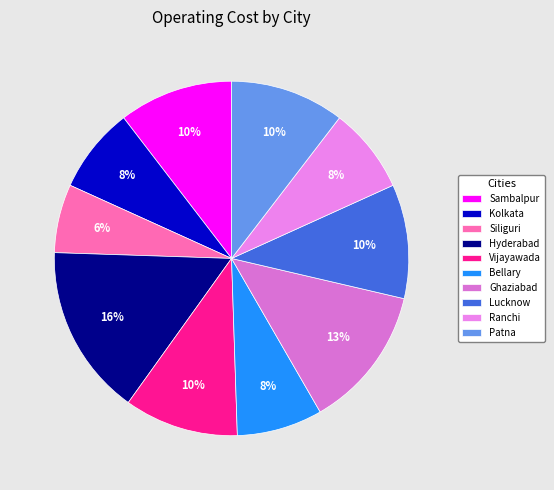

To the nearest percent, what is the average slice percentage?

10%